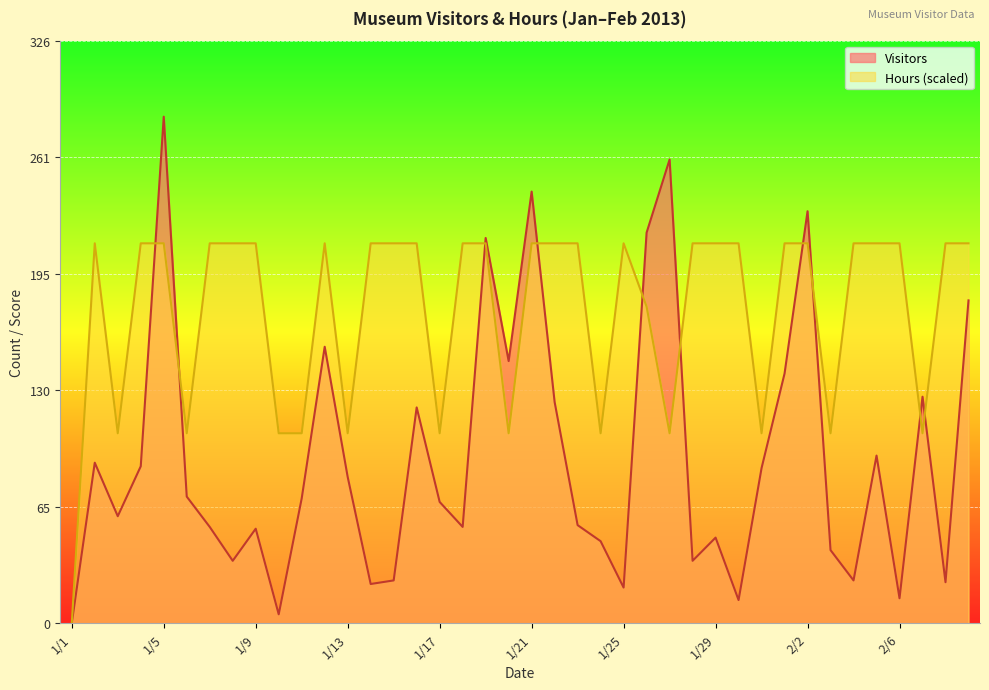

List the series in order of their overall mean, lowest first.

Visitors, Hours (scaled)